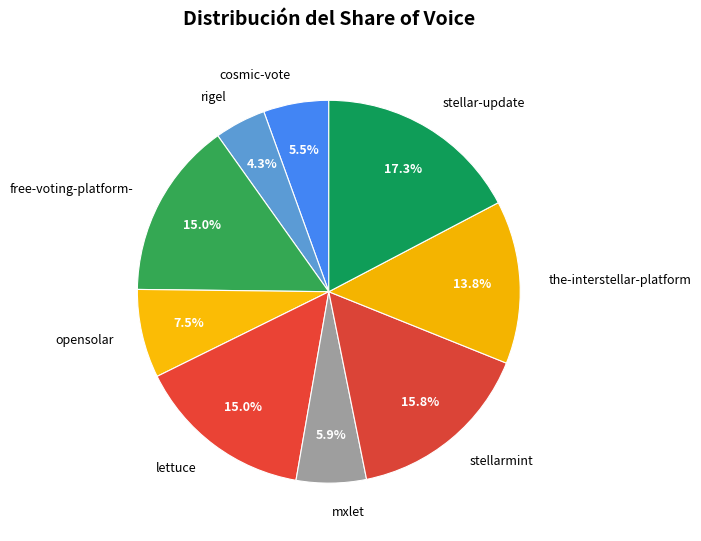

Which category has the smallest portion of the pie?

rigel